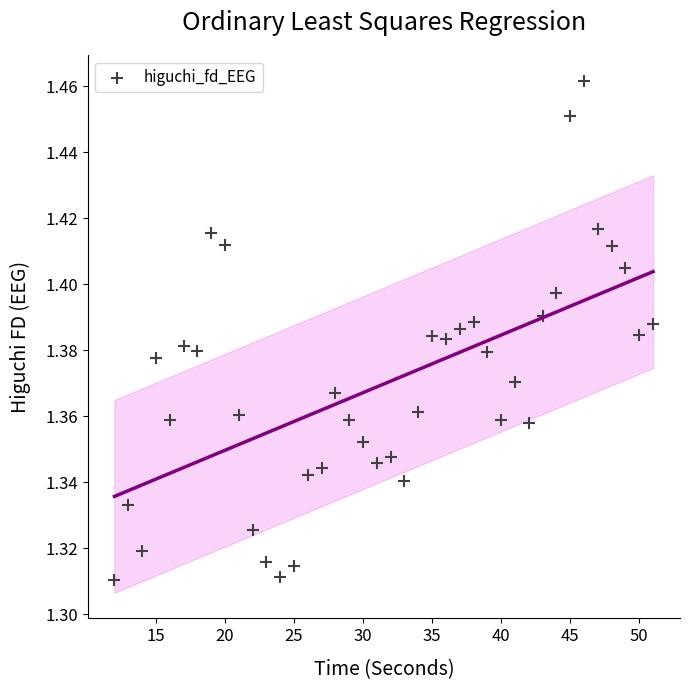

What is the range of X values (max minus min)?

39.0